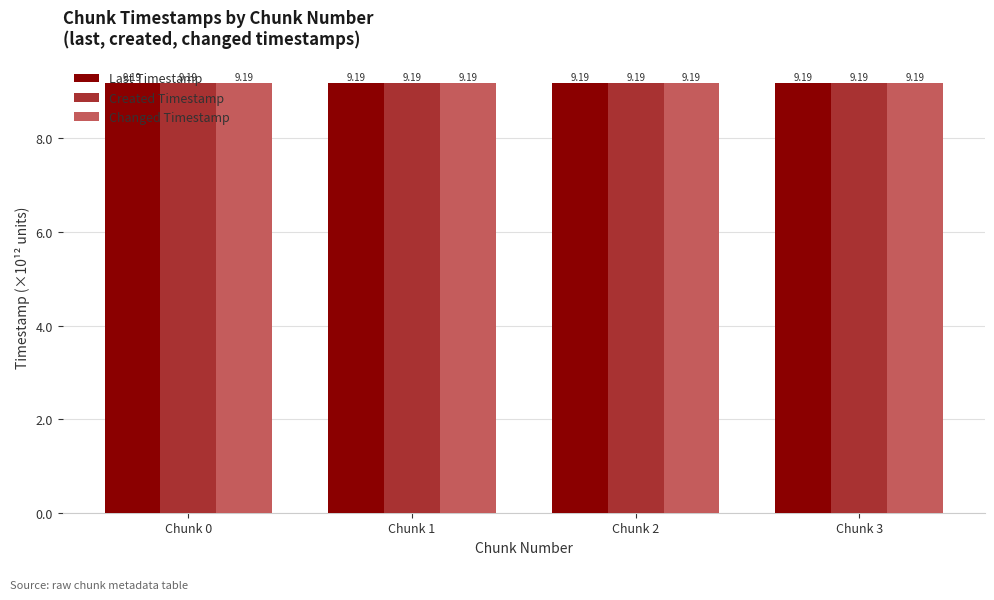

What is the average value of the Changed Timestamp series?

9.2